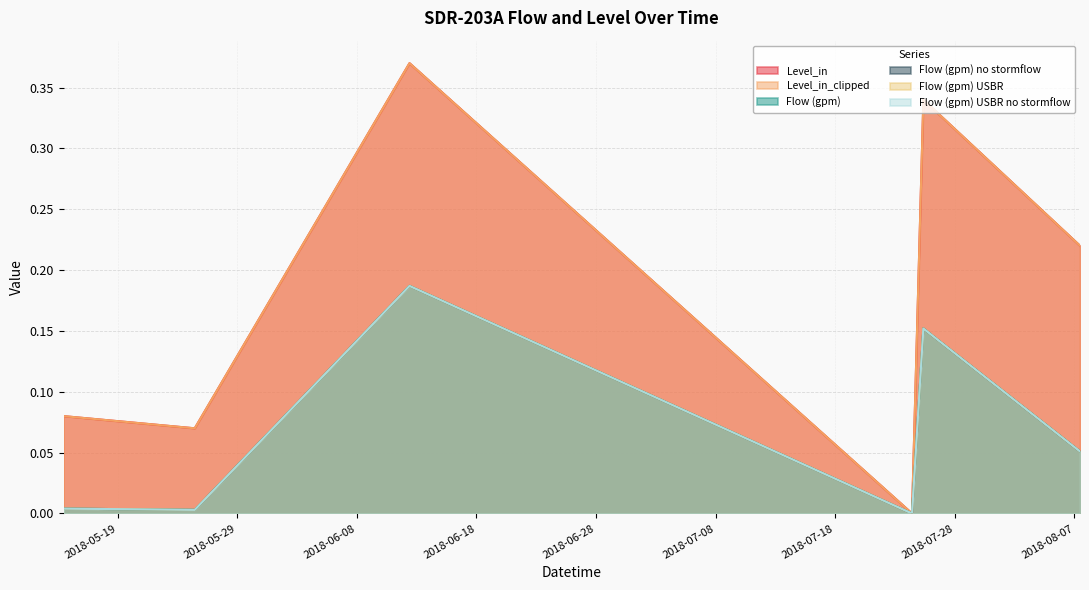

Rank the categories by Flow (gpm) USBR value from lowest to highest.

2018-07-24 10:05:00, 2018-05-25 10:35:00, 2018-05-14 11:30:00, 2018-08-07 11:10:00, 2018-07-25 08:50:00, 2018-06-12 09:35:00